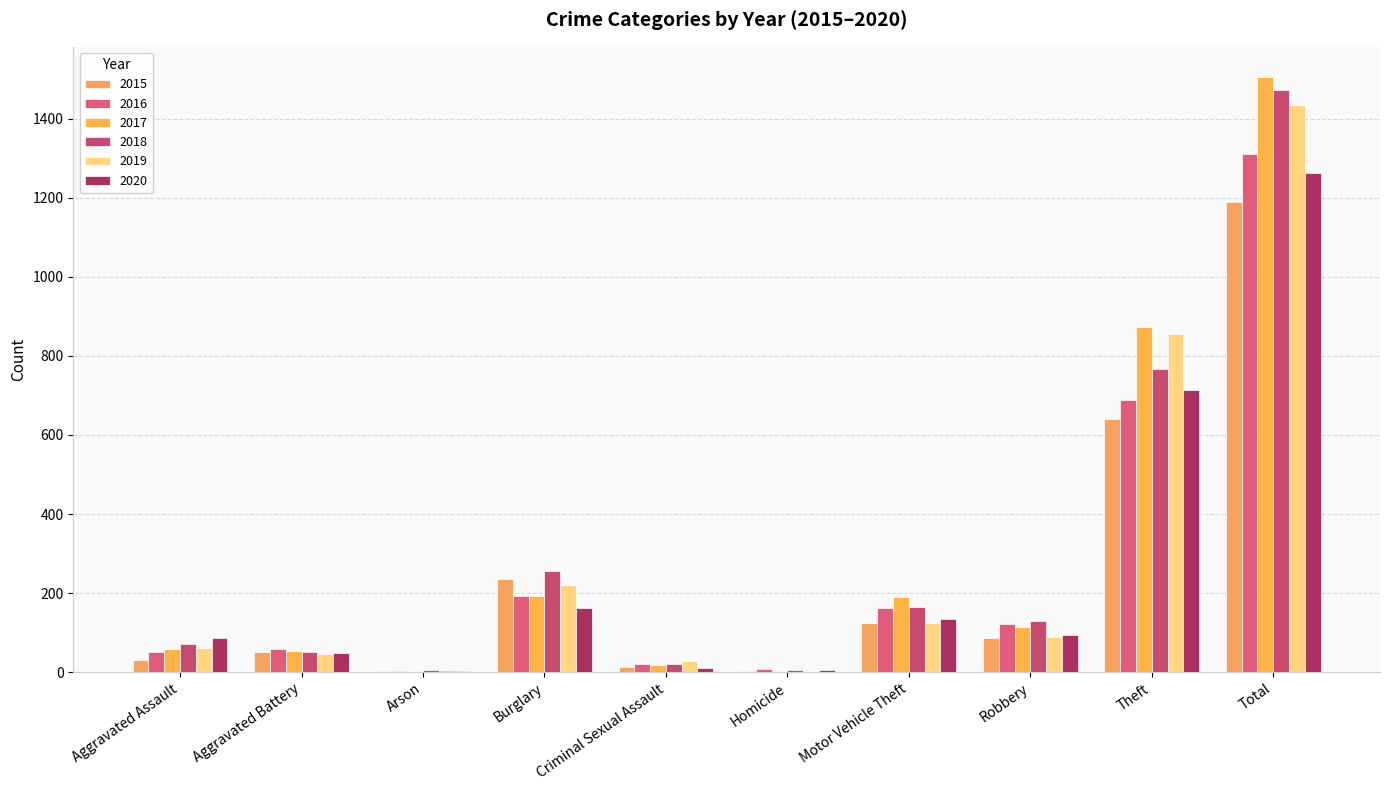

What is the total value across all series at Arson?

22